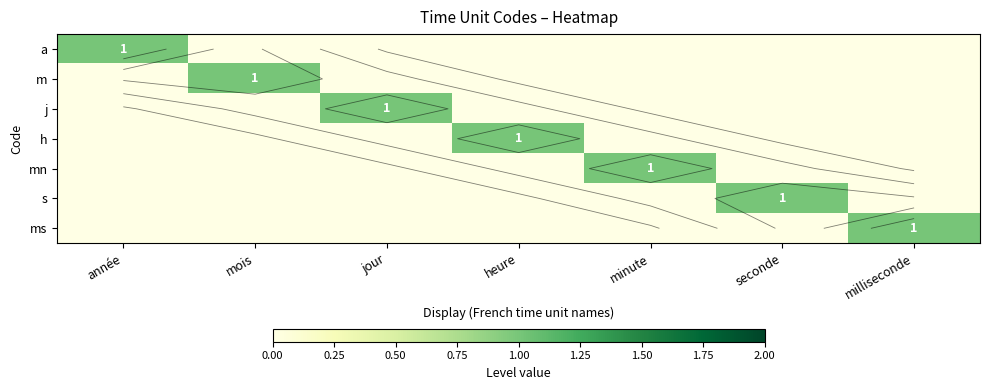

Which has a higher value, seconde or milliseconde?

seconde